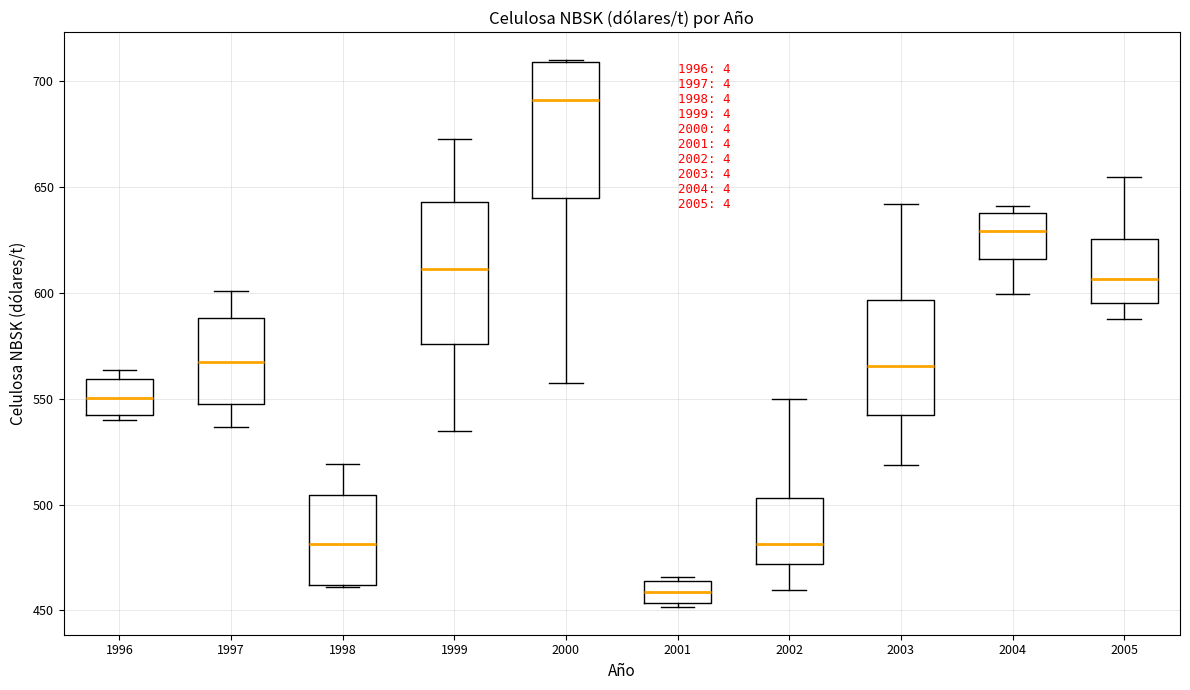

Which box has the highest median line?

2000